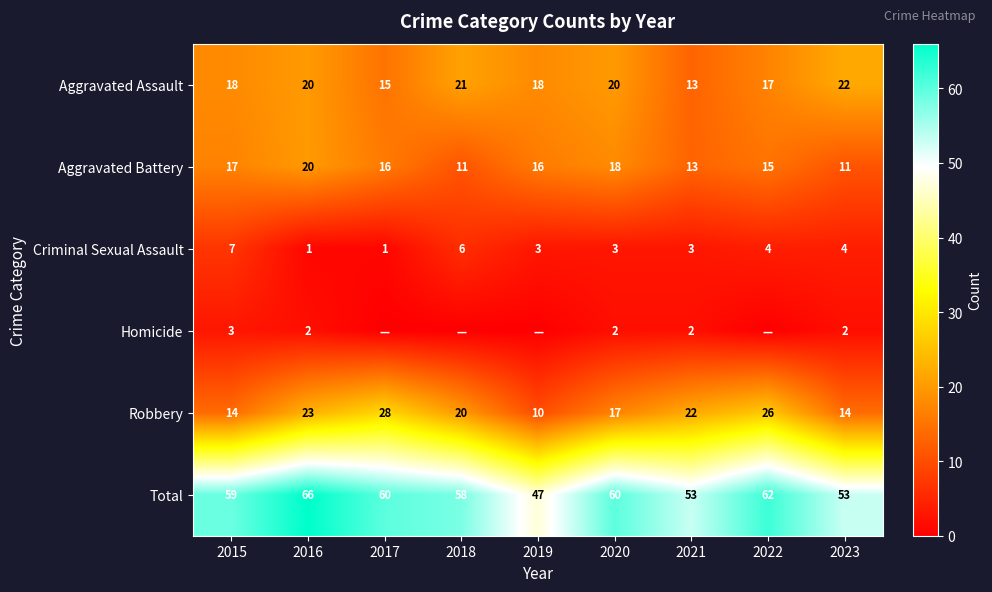

What is the difference between the second highest and second lowest values in the Criminal Sexual Assault series?

5